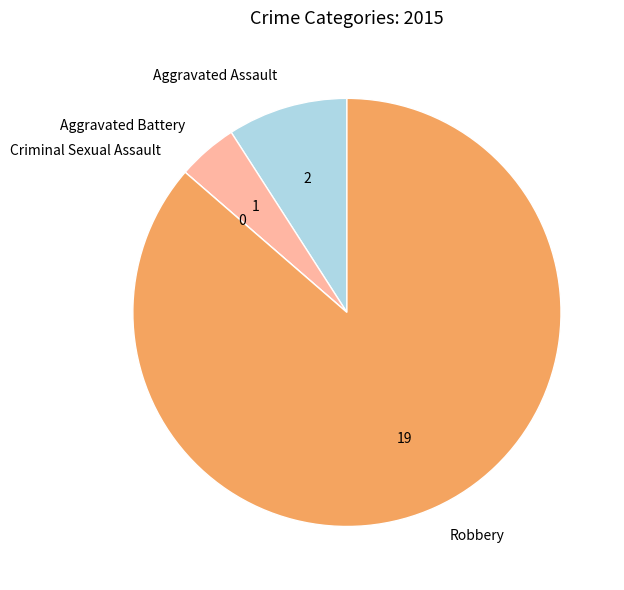

Approximately how many times larger is the value at Robbery compared to Aggravated Assault?

9.5